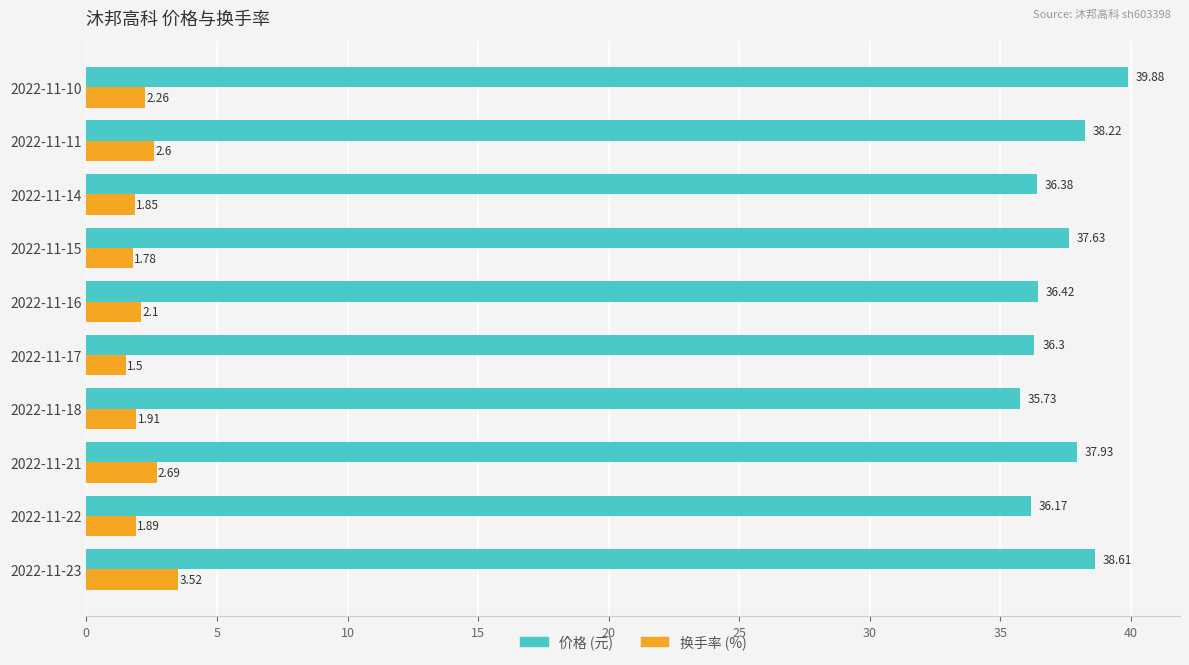

What is the spread (max minus min) of values at 2022-11-18?

33.8